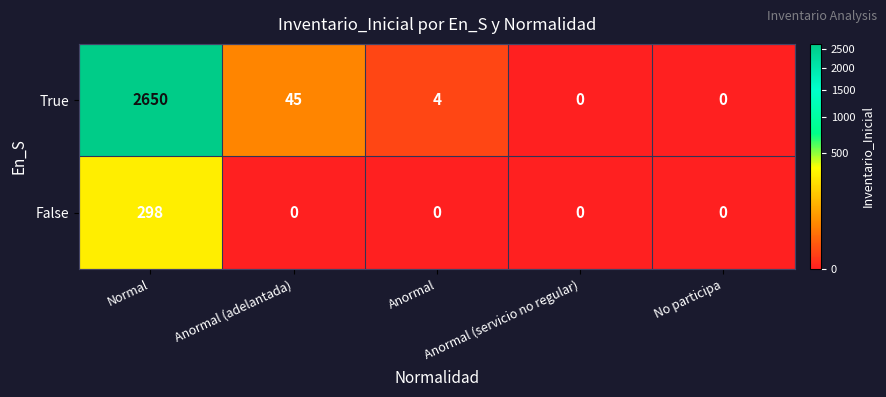

The value of False at Normal is 109. True or false?

False